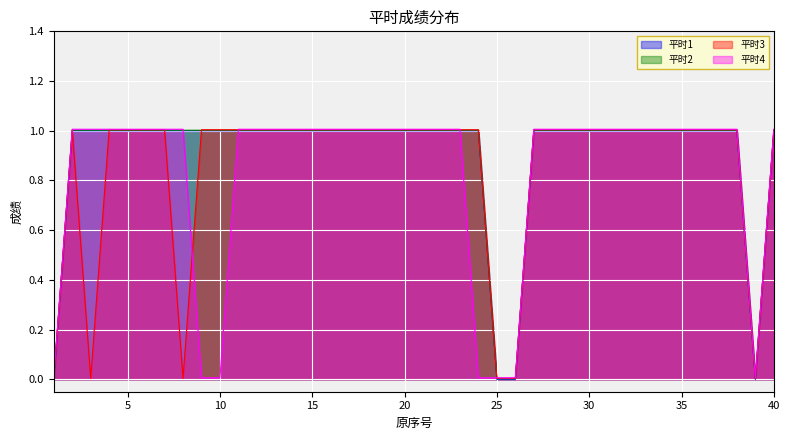

Count the number of data series in this chart.

4